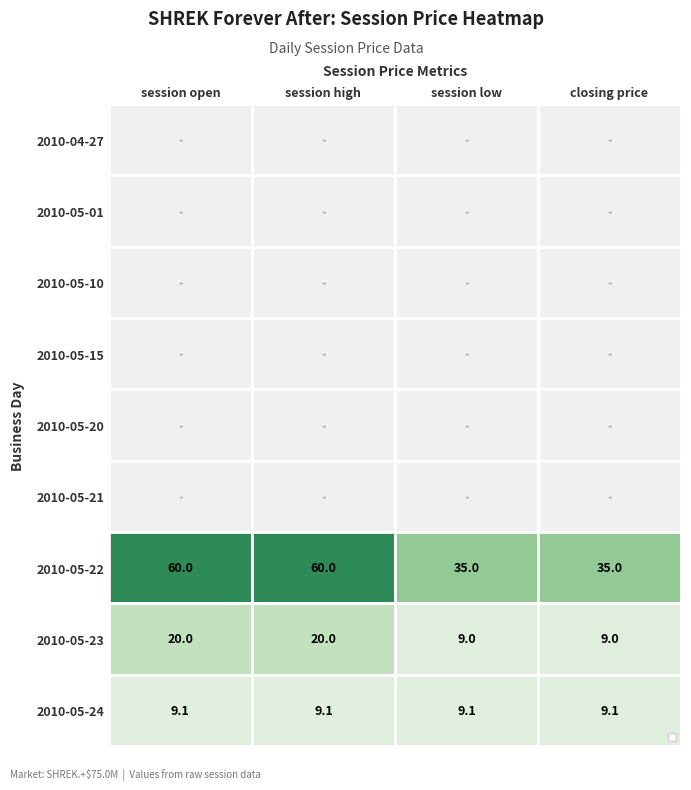

What is the highest value of the 2010-05-22 series?

60.0